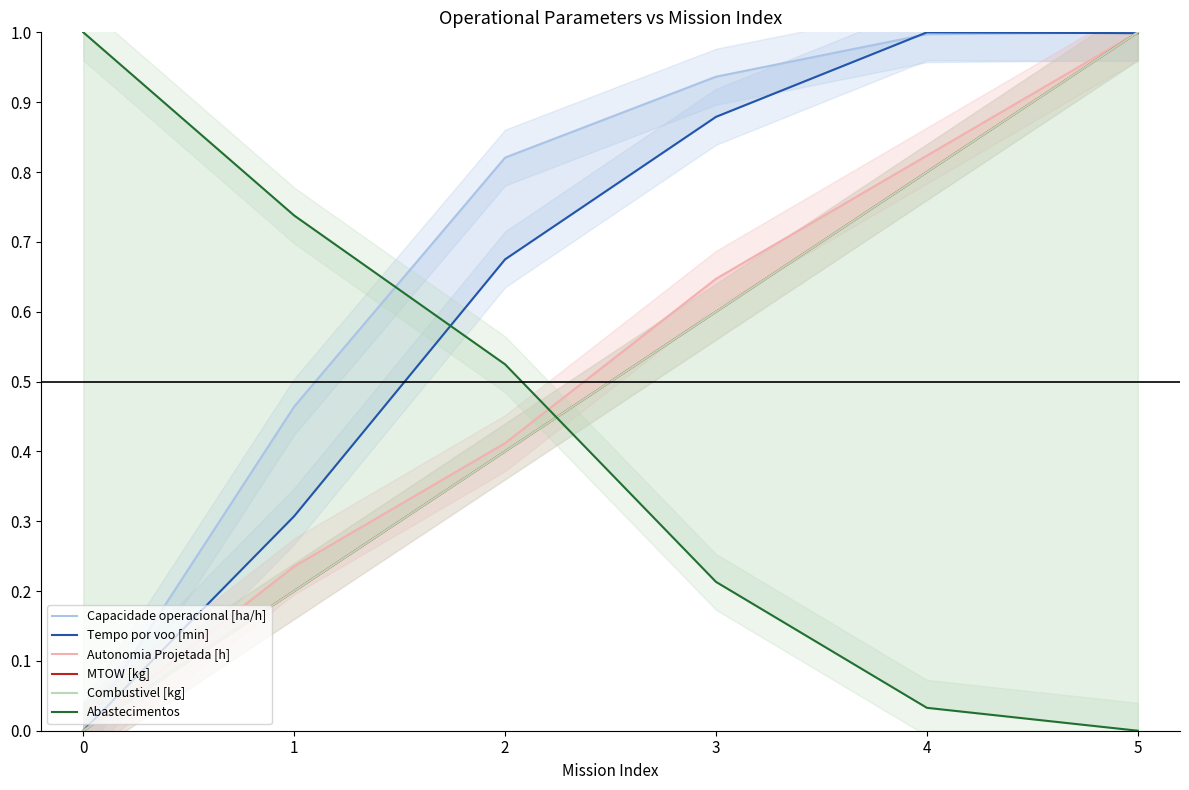

What are all the series names shown in the legend?

Capacidade operacional [ha/h], Tempo por voo [min], Autonomia Projetada [h], MTOW [kg], Combustivel [kg], Abastecimentos